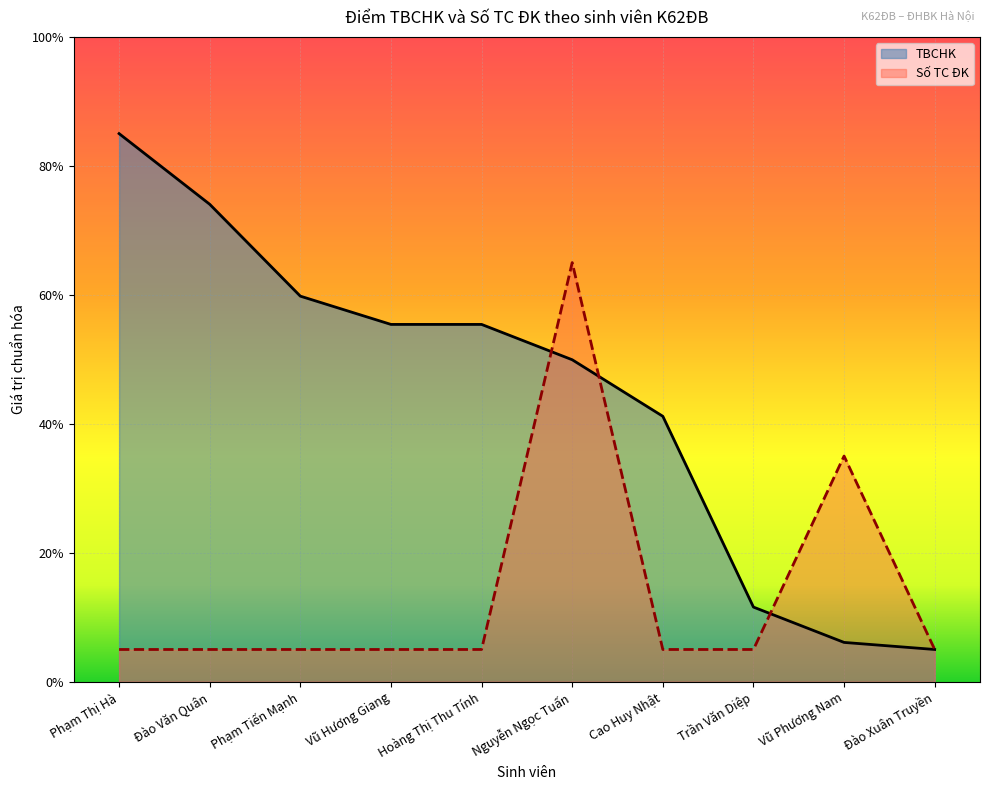

Count the number of categories in the chart.

10